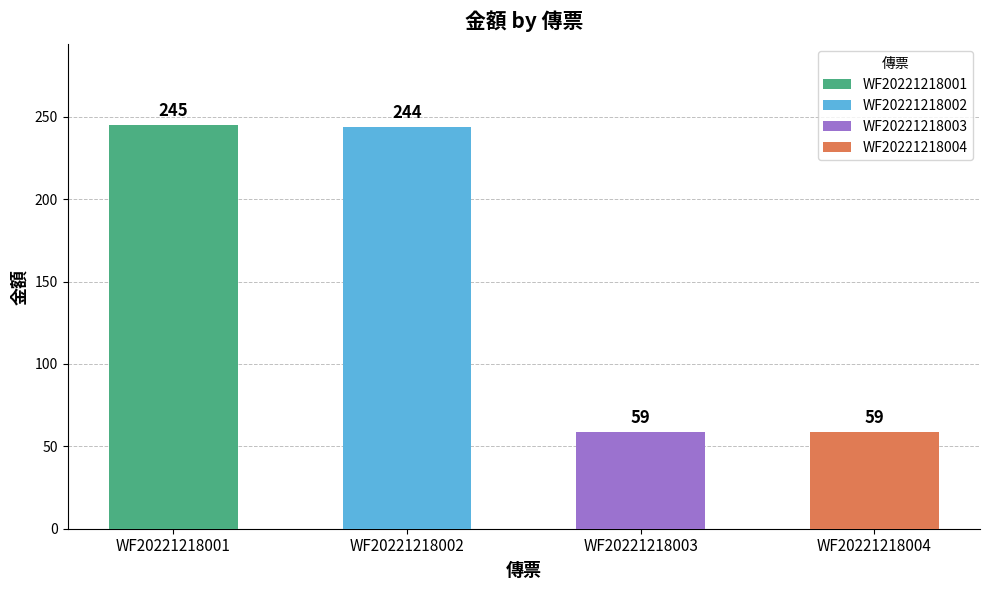

At which label is the value closest to 124?

3